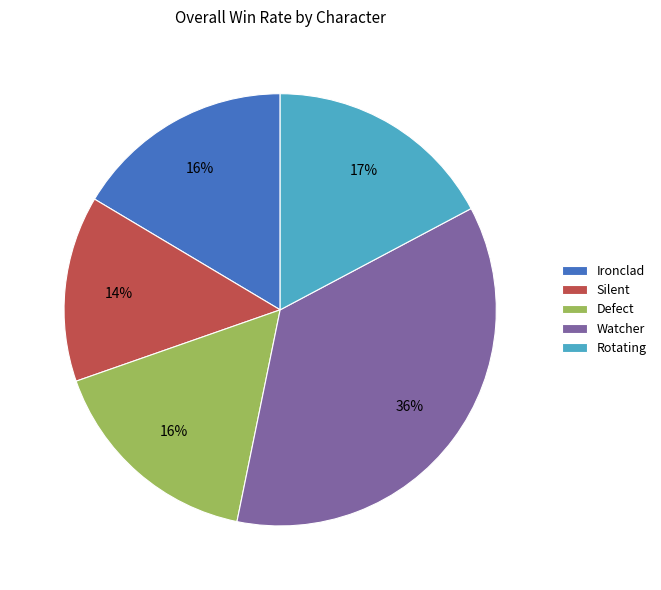

Which category has the biggest portion of the pie?

Watcher